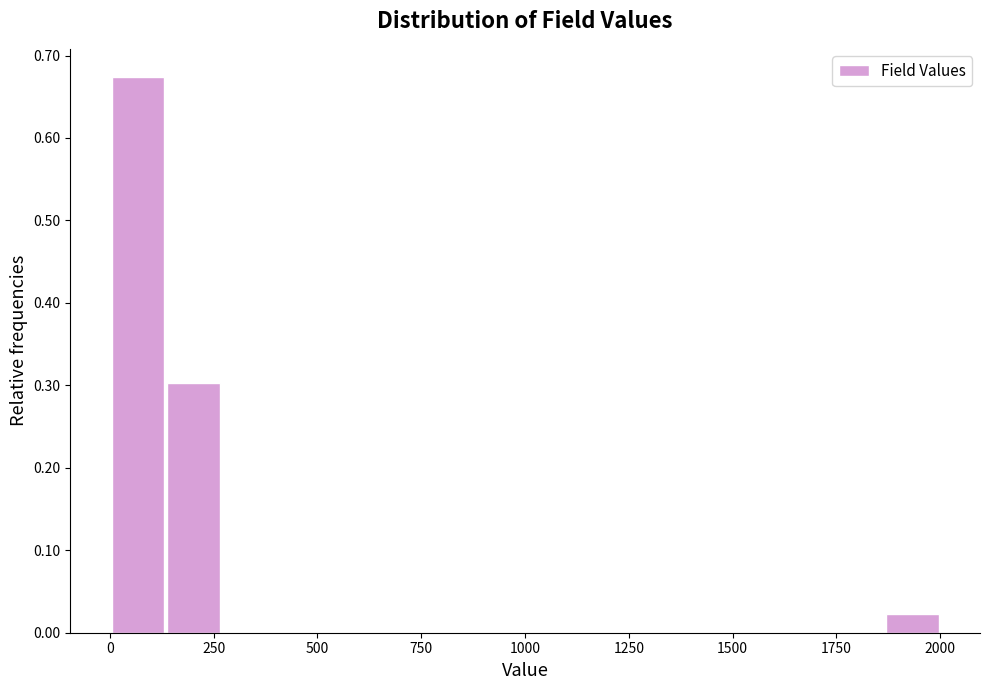

Read against the x-axis, roughly where is the centre of the tallest bar?

50